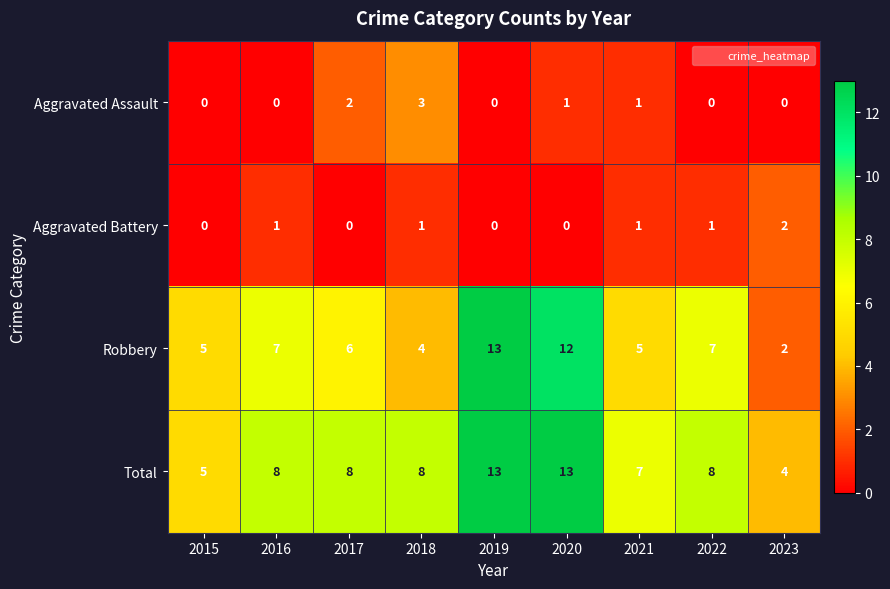

How many Total values are between 7 and 8?

5